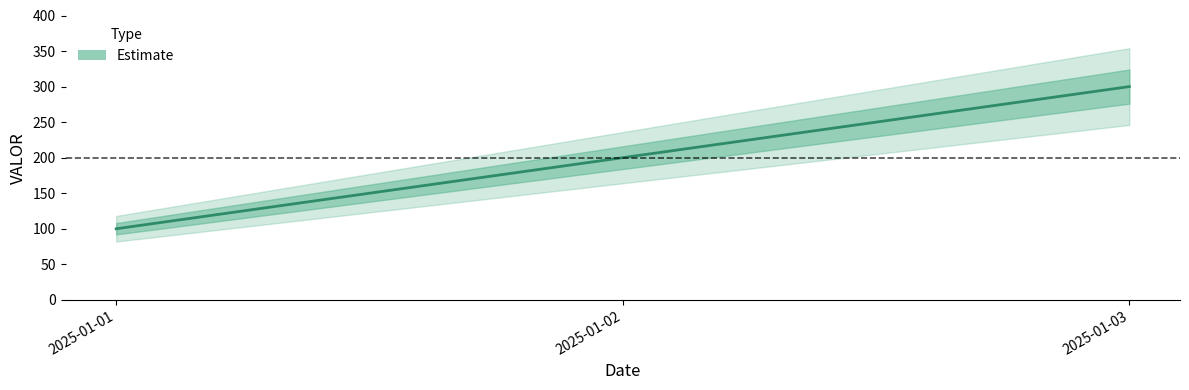

Approximately how many times larger is the value at 2025-01-03 compared to 2025-01-01?

3.0